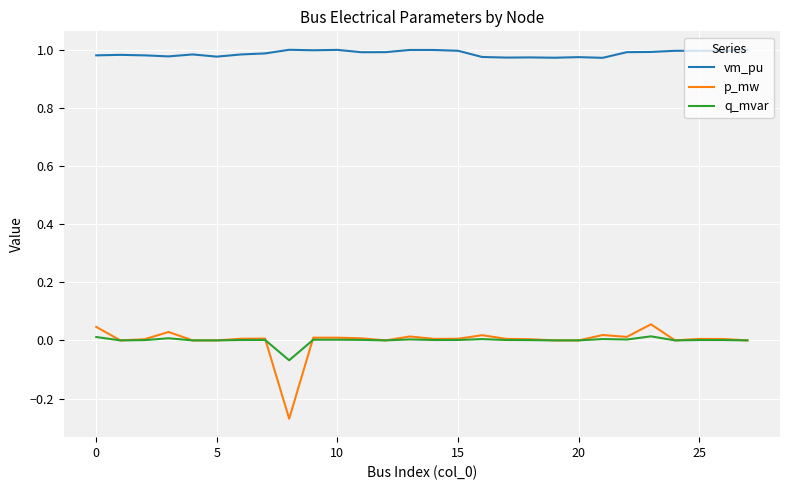

Which series has the largest range (max minus min)?

p_mw